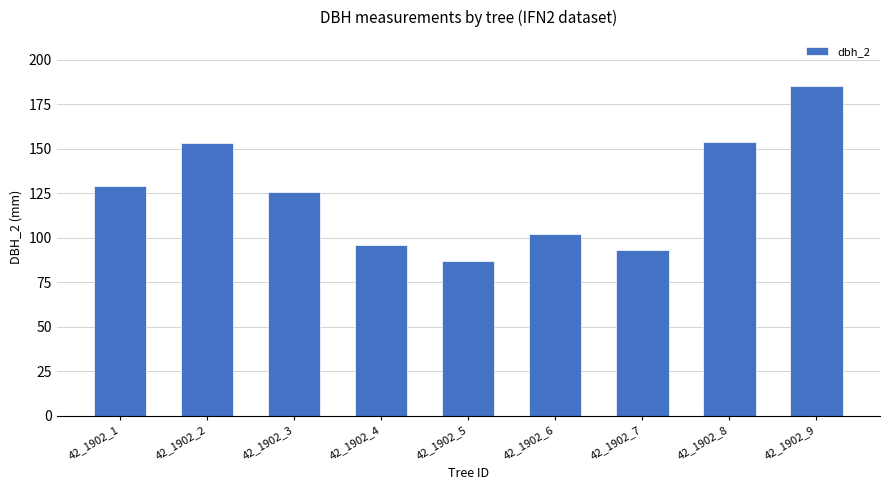

What is the sum of all values?

1125